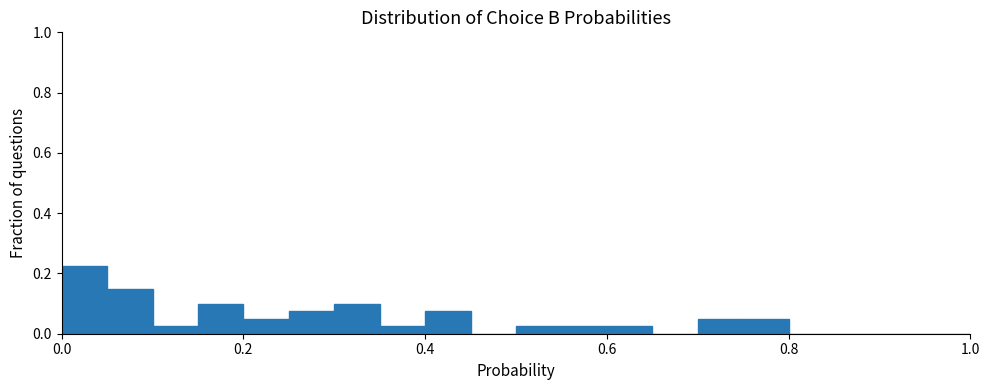

Around what value on the x-axis is the tallest bar? Give the approximate position of its centre, as read against the axis.

0.02